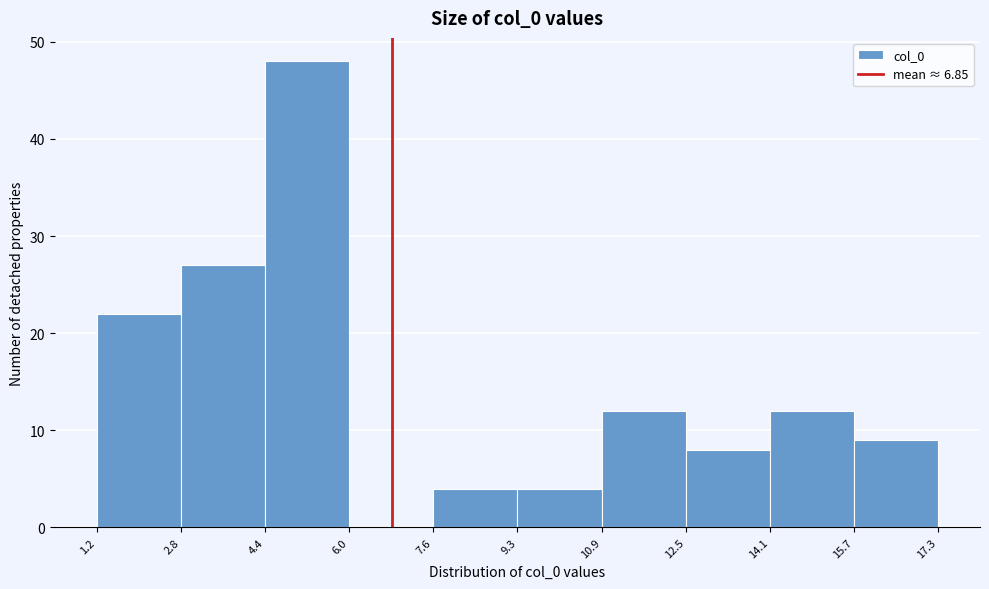

Reading left to right, list every bar in this chart as the range it spans on the x-axis followed by its height. The values are not printed on the chart, so give them approximately, as read against the axis.

1.2 to 2.8: 22
2.8 to 4.4: 27
4.4 to 6.0: 48
6.0 to 7.6: 0
7.6 to 9.3: 4
9.3 to 10.9: 4
10.9 to 12.5: 12
12.5 to 14.1: 8
14.1 to 15.7: 12
15.7 to 17.3: 9